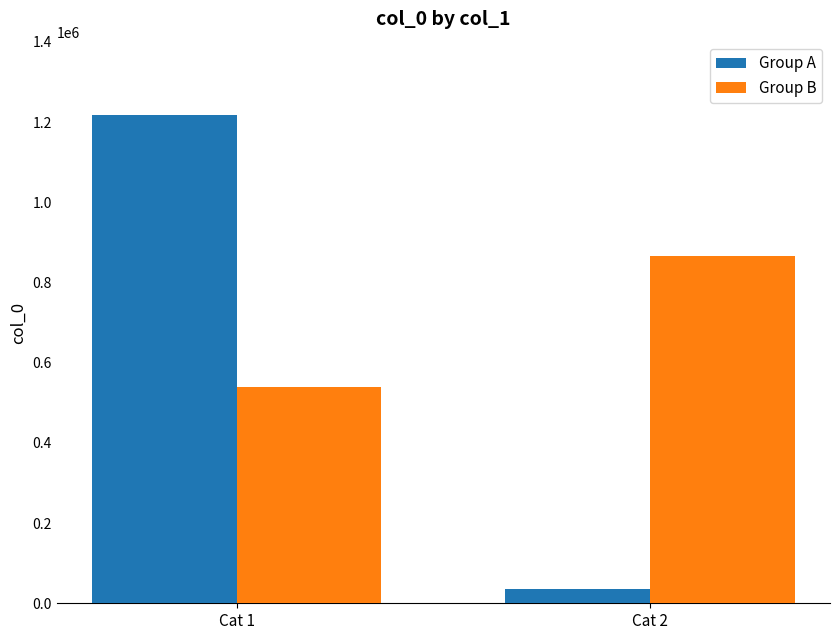

Rank the categories by Group B value from lowest to highest.

Cat 1, Cat 2